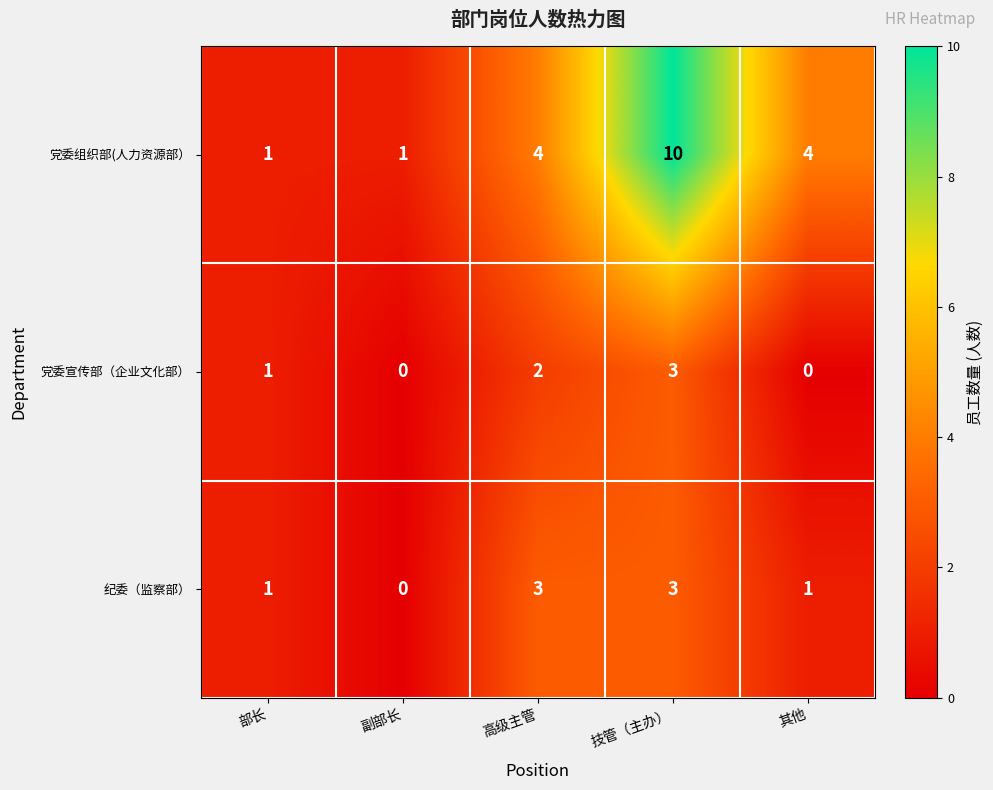

Which series changed the most between 副部长 and 技管（主办）?

党委组织部(人力资源部）